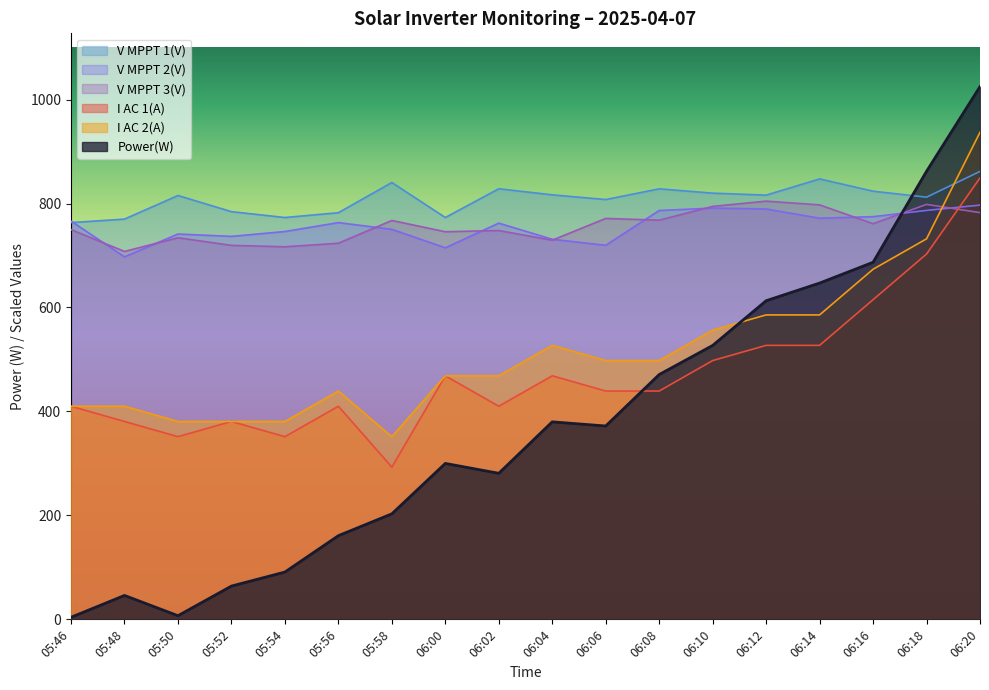

Which has a higher value, 05:48 or 06:14?

06:14